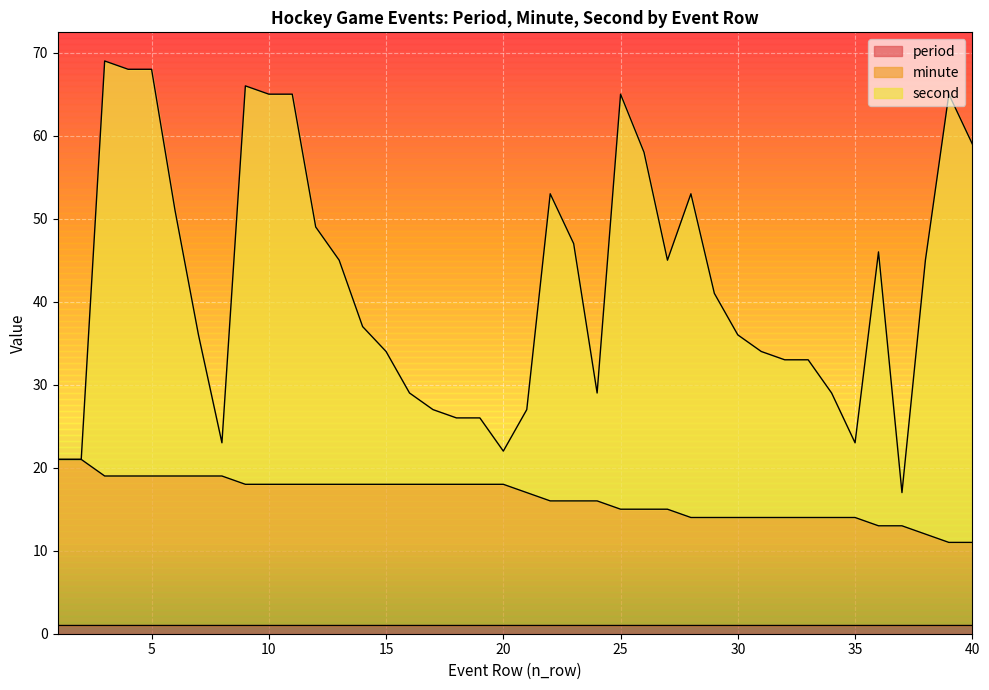

What is the greatest value displayed?

69